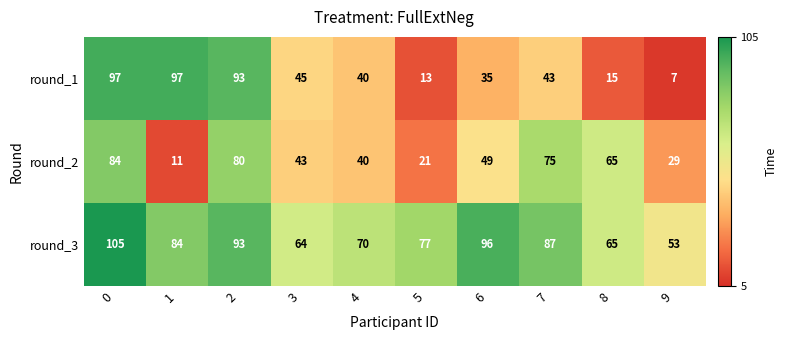

Which series has the widest spread of values?

round_1